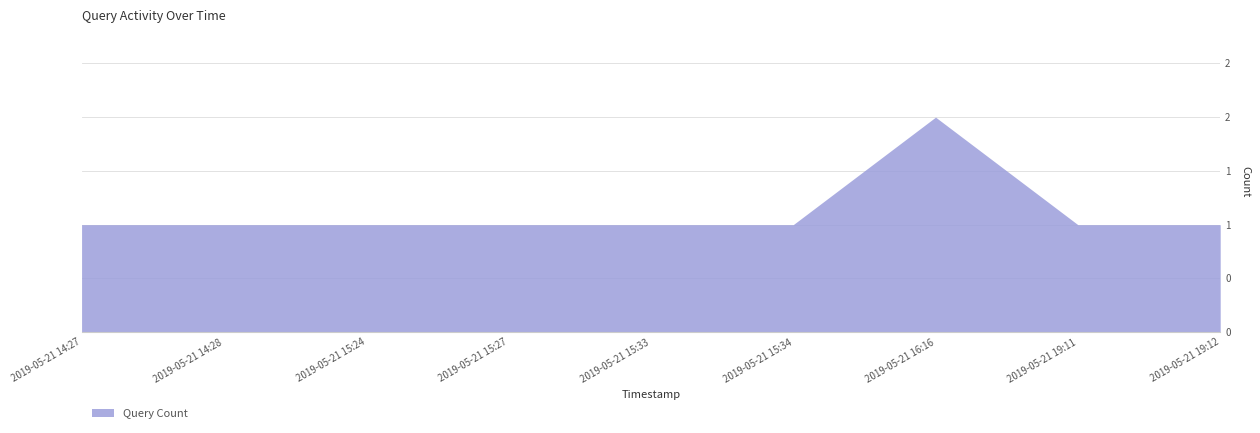

Reading left to right, extract all data points from this chart.

1	1	1	1	1	1	2	1	1